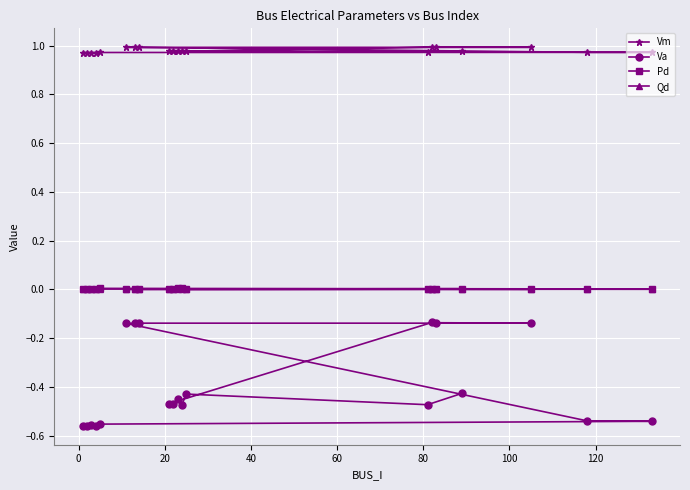

How many distinct data groups are displayed?

4